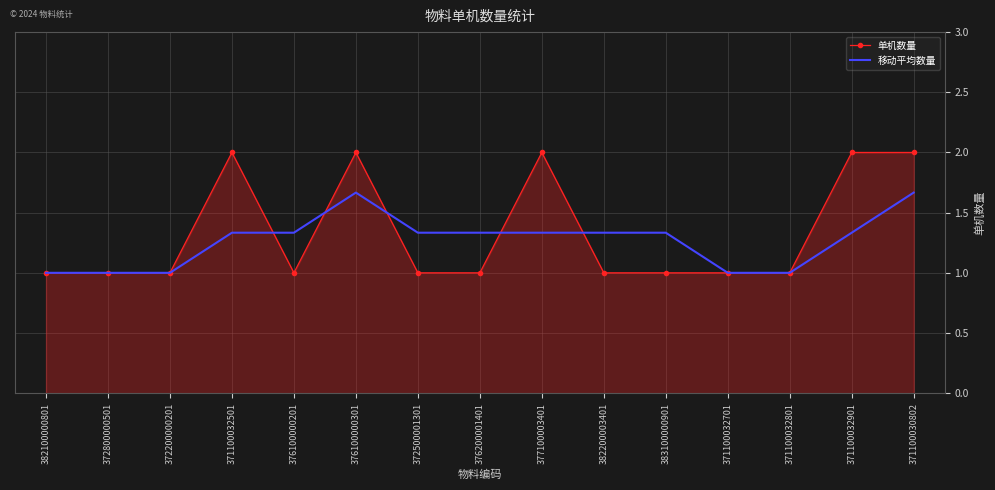

Which series has the widest spread of values?

单机数量